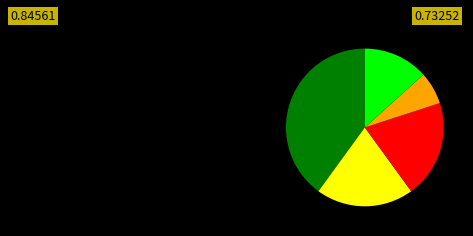

Is there any slice that represents more than half of the pie?

No